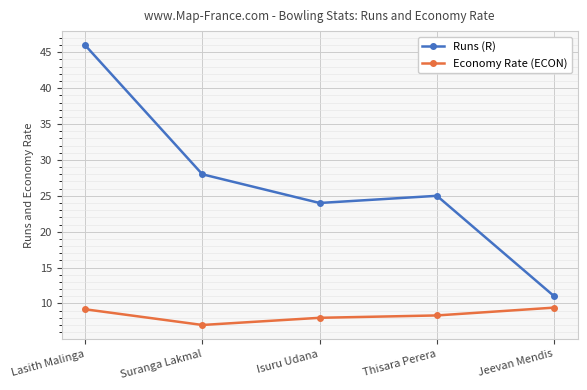

What is the sum of all Runs (R) values?

134.0